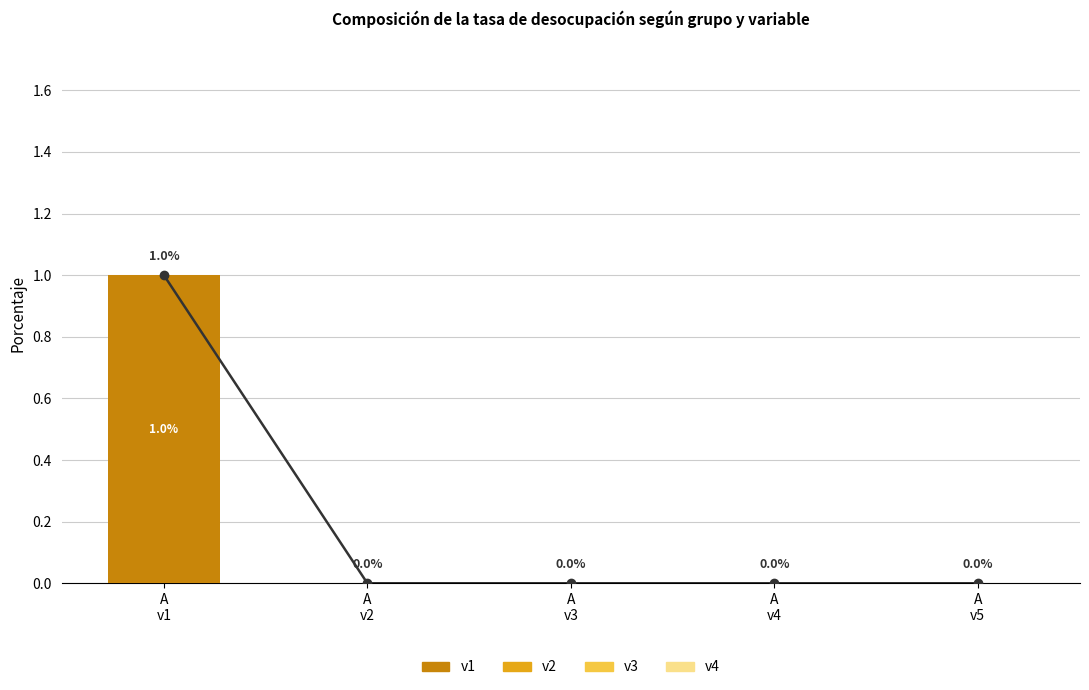

The value of v1 at A
v2 is -1. True or false?

False